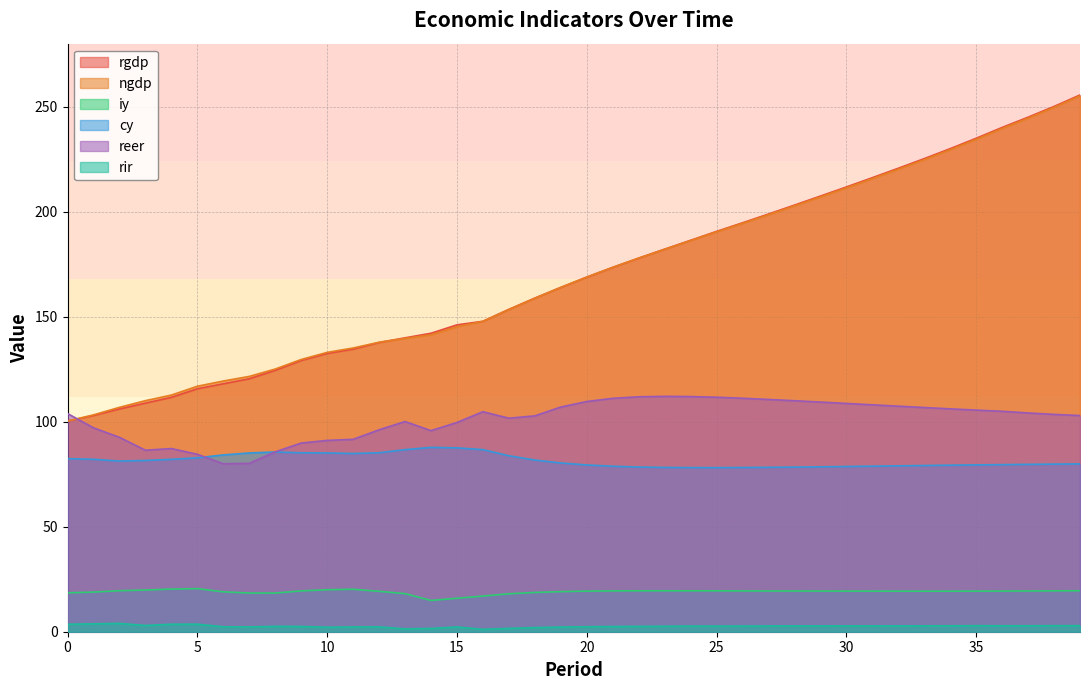

What is the minimum value for reer?

80.0